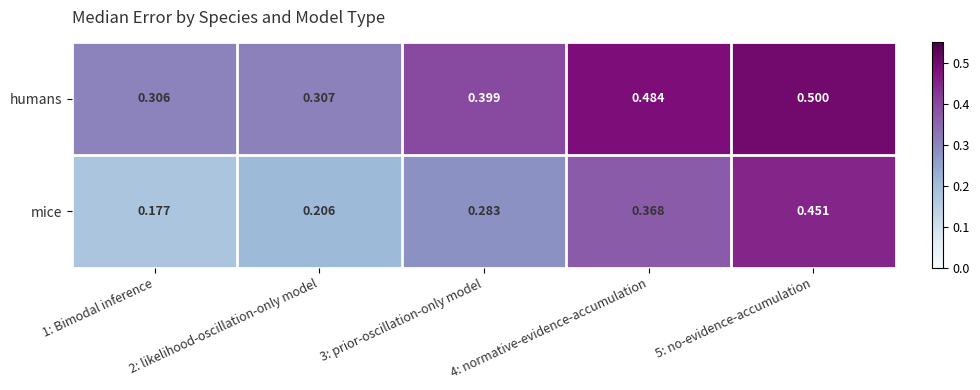

How many categories are shown in the chart?

5